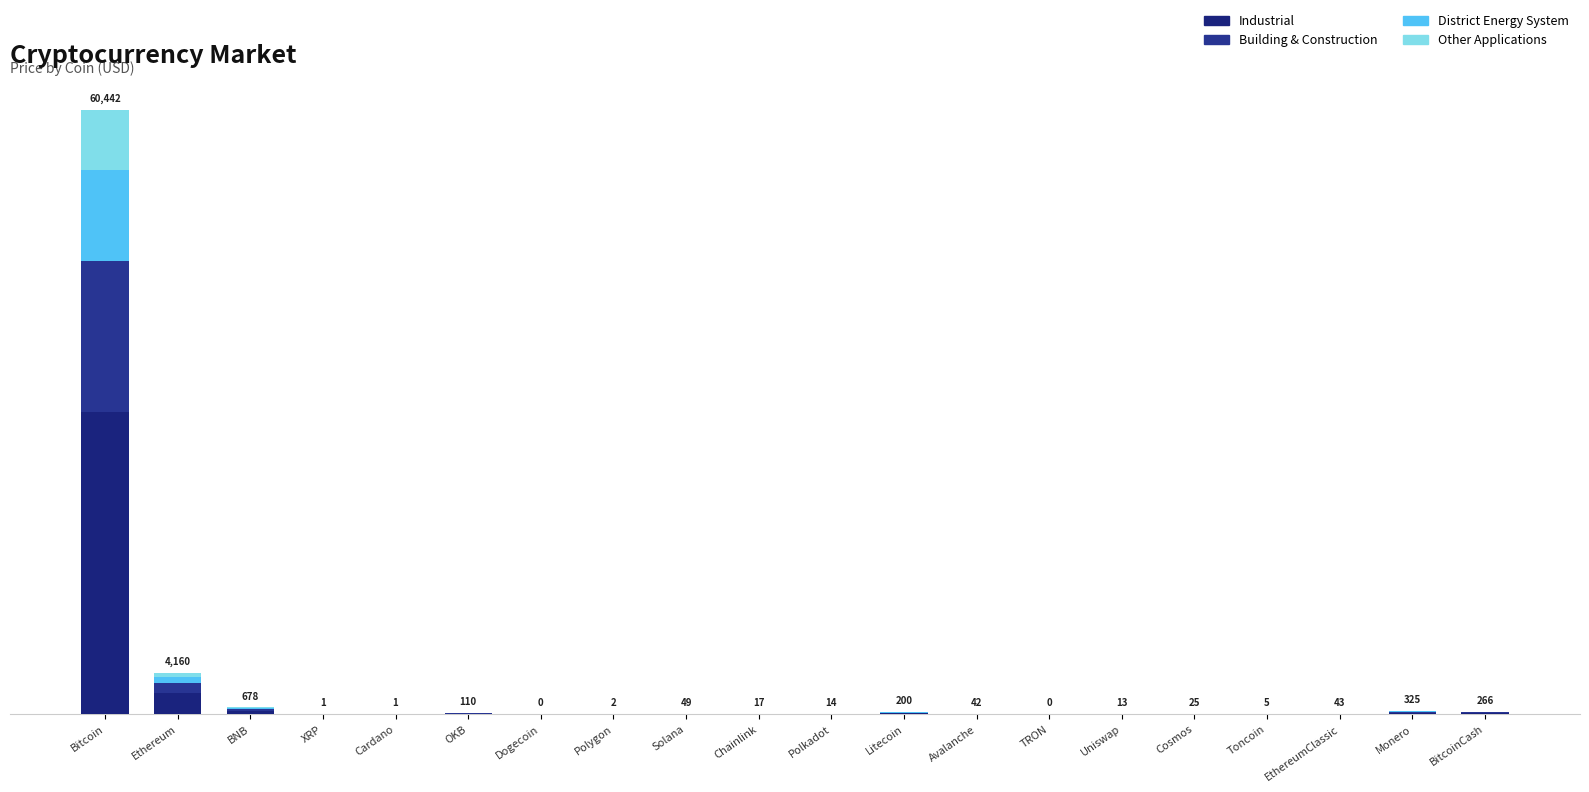

At how many categories does at least one series exceed 18301?

1